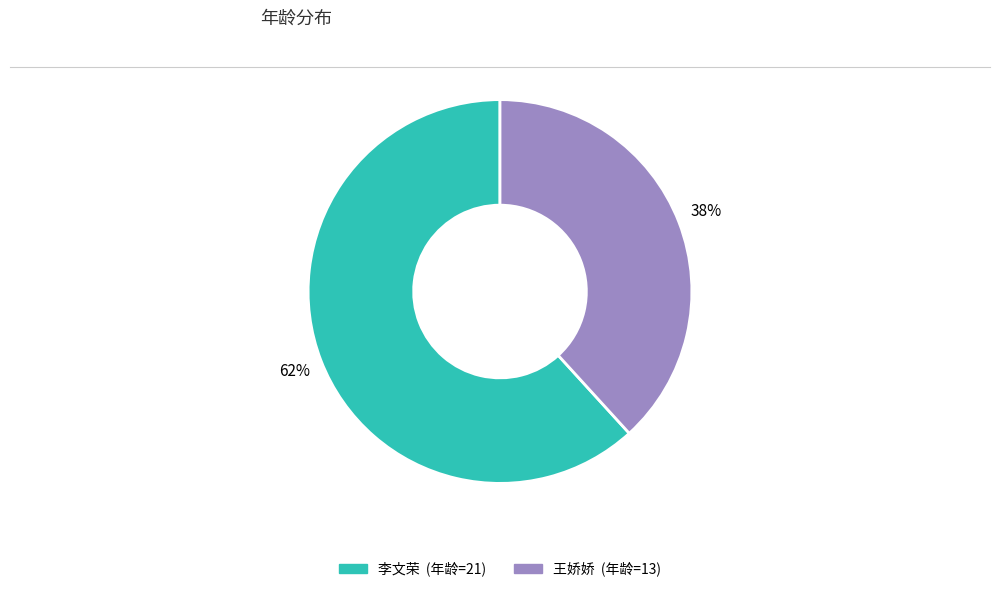

To the nearest percent, what is the difference between the 王娇娇 and 李文荣 slice percentages?

24%